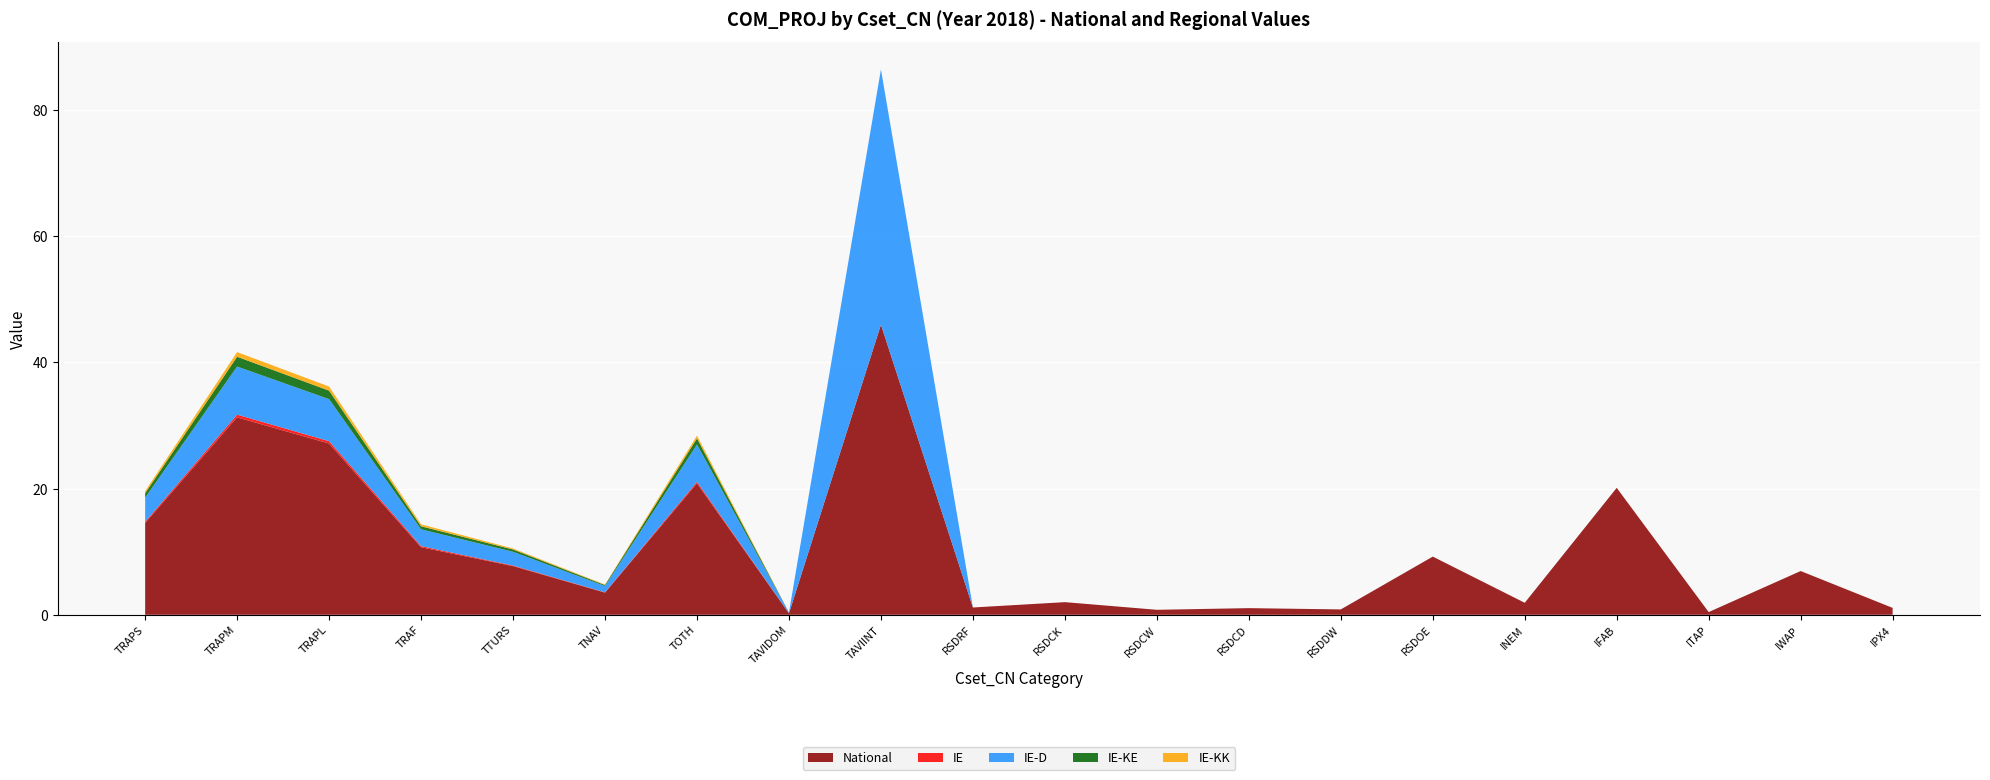

Reading left to right, what are all the values shown in this chart?

National: TRAPS=14.6	TRAPM=31.3	TRAPL=27.1	TRAF=10.7	TTURS=7.7	TNAV=3.5	TOTH=20.8	TAVIDOM=0.2	TAVIINT=46.0	RSDRF=1.2	RSDCK=2.0	RSDCW=0.8	RSDCD=1.1	RSDDW=0.8	RSDOE=9.2	INEM=1.9	IFAB=20.1	ITAP=0.4	IWAP=6.9	IPX4=1.1
IE: TRAPS=0.2	TRAPM=0.4	TRAPL=0.4	TRAF=0.2	TTURS=0.1	TNAV=0.0	TOTH=0.2	TAVIDOM=0.0	TAVIINT=0.0	RSDRF=0.0	RSDCK=0.0	RSDCW=0.0	RSDCD=0.0	RSDDW=0.0	RSDOE=0.0	INEM=0.0	IFAB=0.0	ITAP=0.0	IWAP=0.0	IPX4=0.0
IE-D: TRAPS=3.8	TRAPM=7.6	TRAPL=6.7	TRAF=2.7	TTURS=2.2	TNAV=1.0	TOTH=5.9	TAVIDOM=0.1	TAVIINT=40.4	RSDRF=0.0	RSDCK=0.0	RSDCW=0.0	RSDCD=0.0	RSDDW=0.0	RSDOE=0.0	INEM=0.0	IFAB=0.0	ITAP=0.0	IWAP=0.0	IPX4=0.0
IE-KE: TRAPS=0.7	TRAPM=1.6	TRAPL=1.3	TRAF=0.5	TTURS=0.4	TNAV=0.2	TOTH=1.0	TAVIDOM=0.0	TAVIINT=0.0	RSDRF=0.0	RSDCK=0.0	RSDCW=0.0	RSDCD=0.0	RSDDW=0.0	RSDOE=0.0	INEM=0.0	IFAB=0.0	ITAP=0.0	IWAP=0.0	IPX4=0.0
IE-KK: TRAPS=0.3	TRAPM=0.7	TRAPL=0.6	TRAF=0.3	TTURS=0.2	TNAV=0.1	TOTH=0.4	TAVIDOM=0.0	TAVIINT=0.0	RSDRF=0.0	RSDCK=0.0	RSDCW=0.0	RSDCD=0.0	RSDDW=0.0	RSDOE=0.0	INEM=0.0	IFAB=0.0	ITAP=0.0	IWAP=0.0	IPX4=0.0